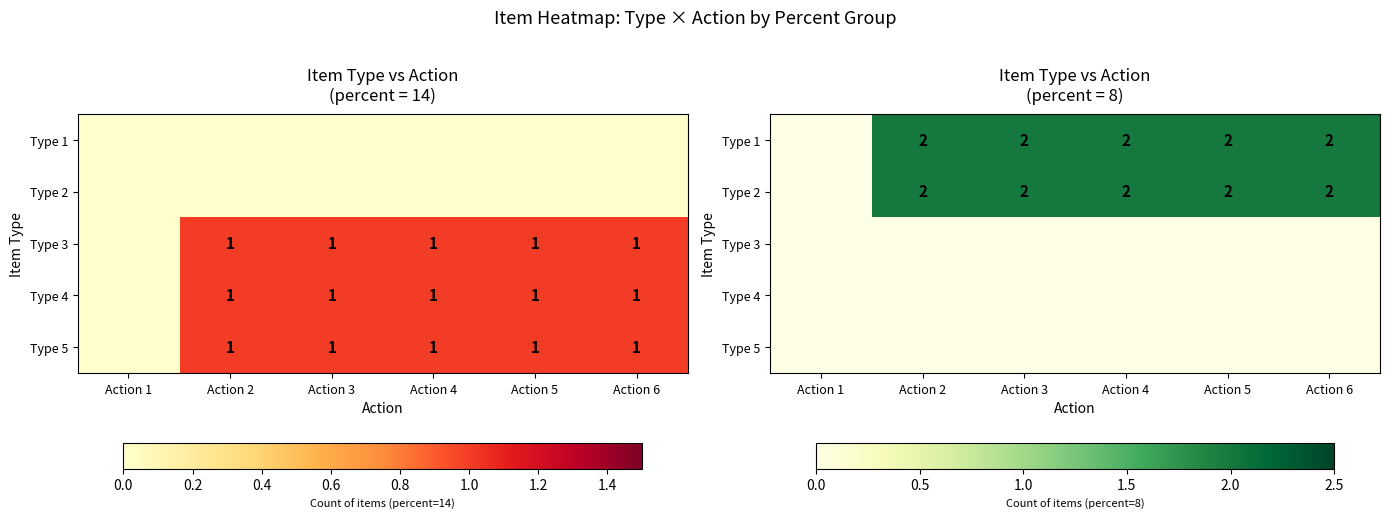

At how many categories does at least one series exceed 0?

5